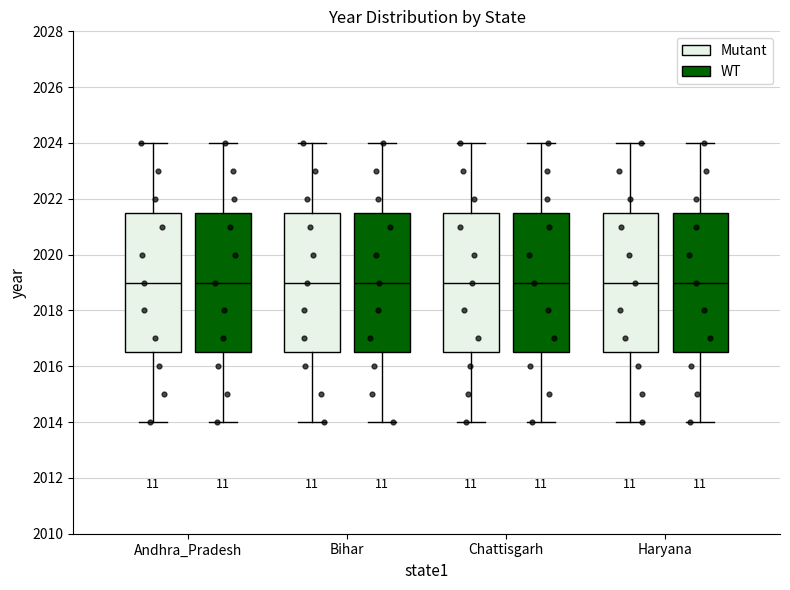

Where is the lower edge of the box for Bihar (WT) on the y-axis? The values are not printed on the chart, so give them approximately, as read against the axis.

2016.6